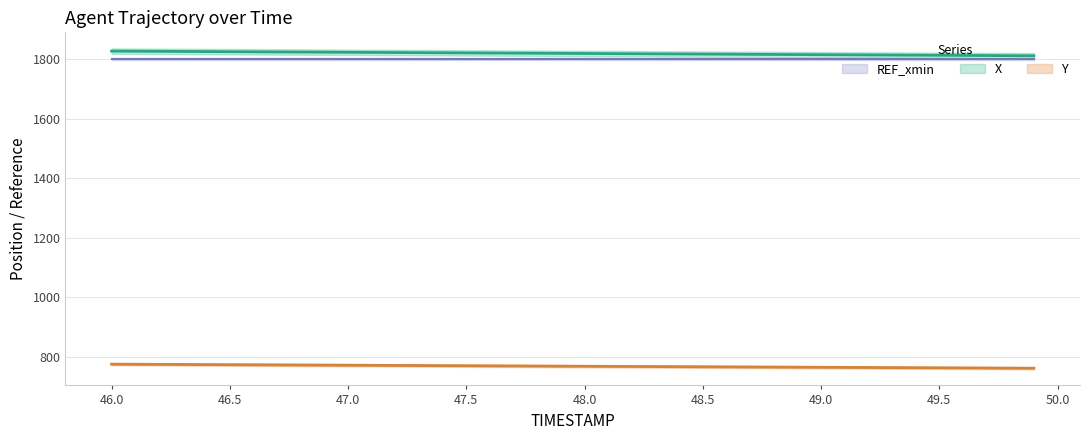

What is the total value across all series at 48.5?

2583.6